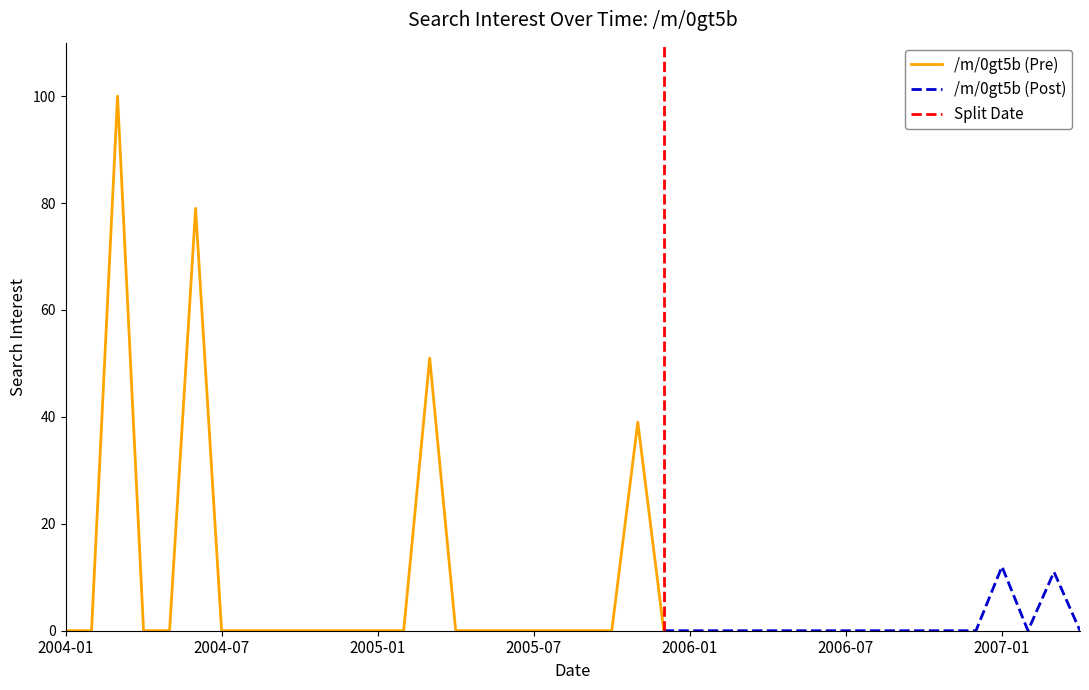

What is the difference between the maximum and minimum values?

100